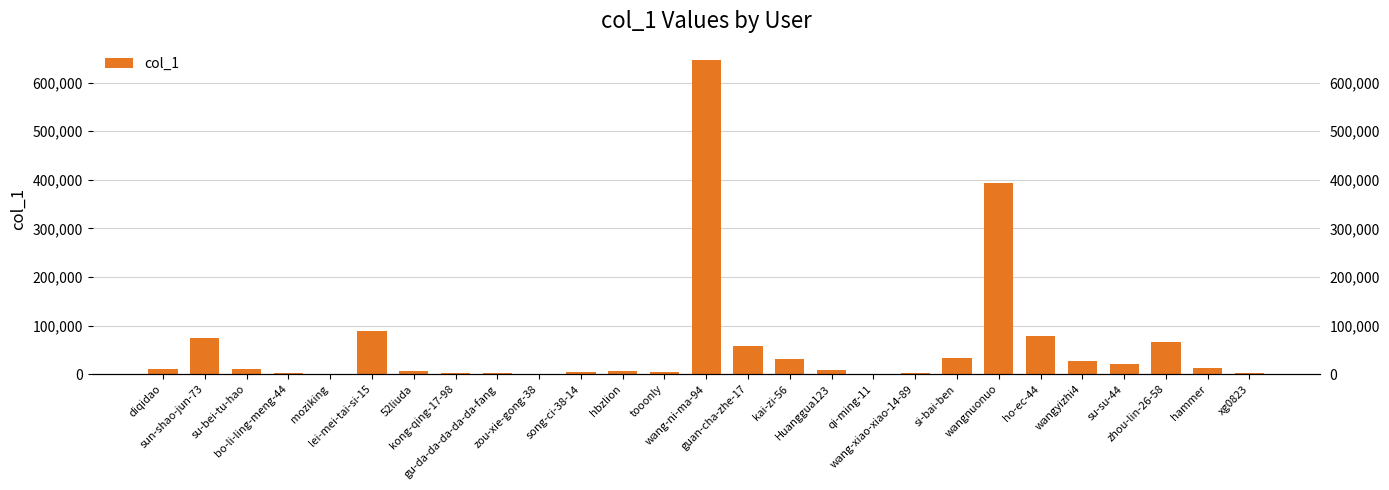

What is the sum of the values at hbzlion and gu-da-da-da-da-da-fang?

10483